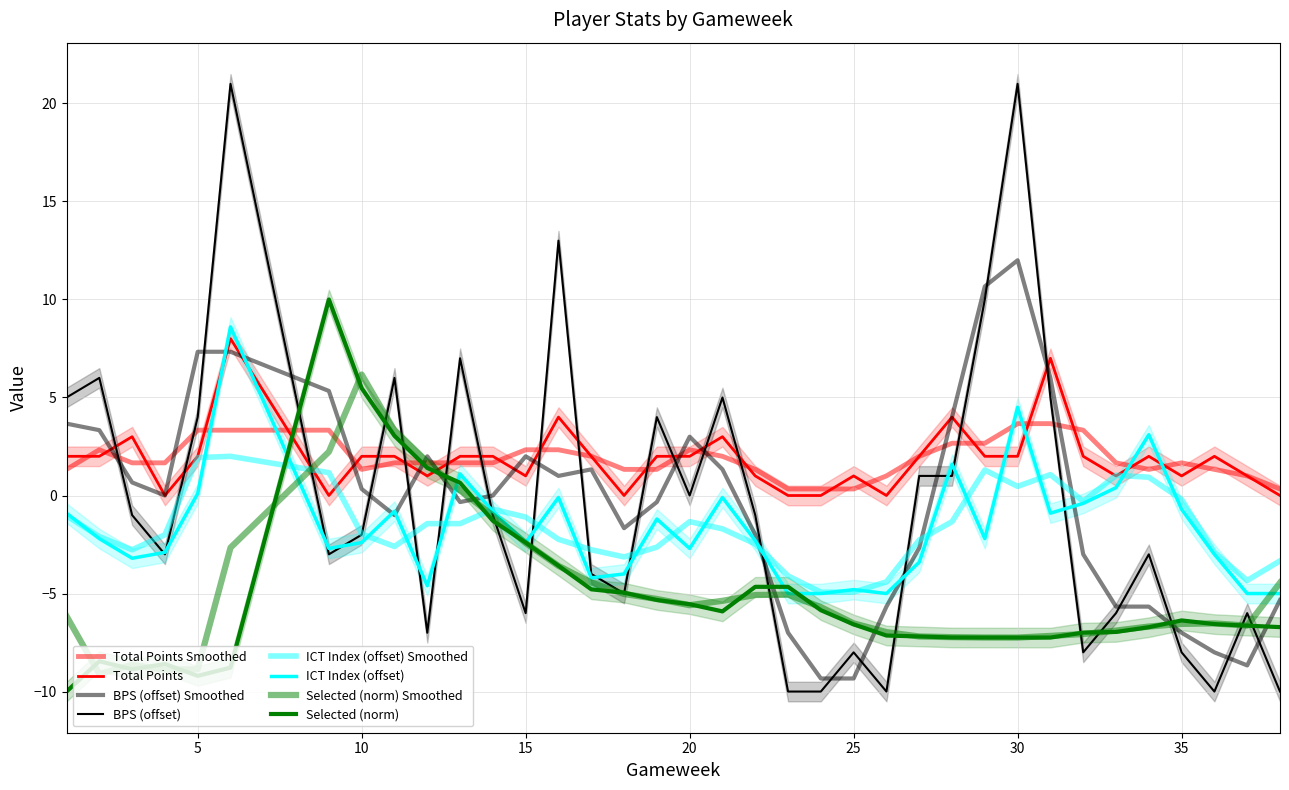

Which series has the widest spread of values?

bps